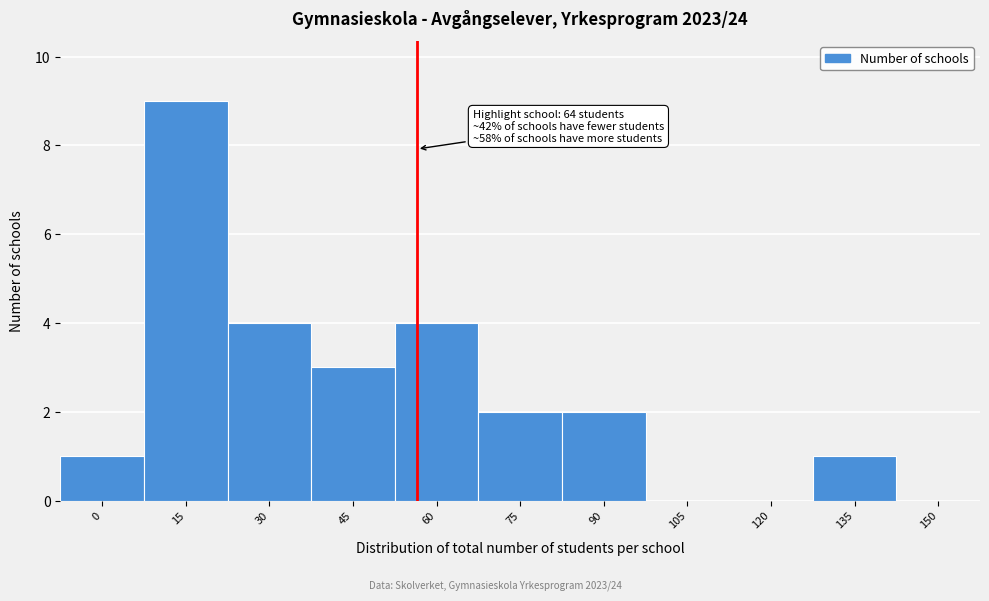

Reading left to right, list all the values displayed in this chart.

0=1	15=9	30=4	45=3	60=4	75=2	90=2	105=0	120=0	135=1	150=0